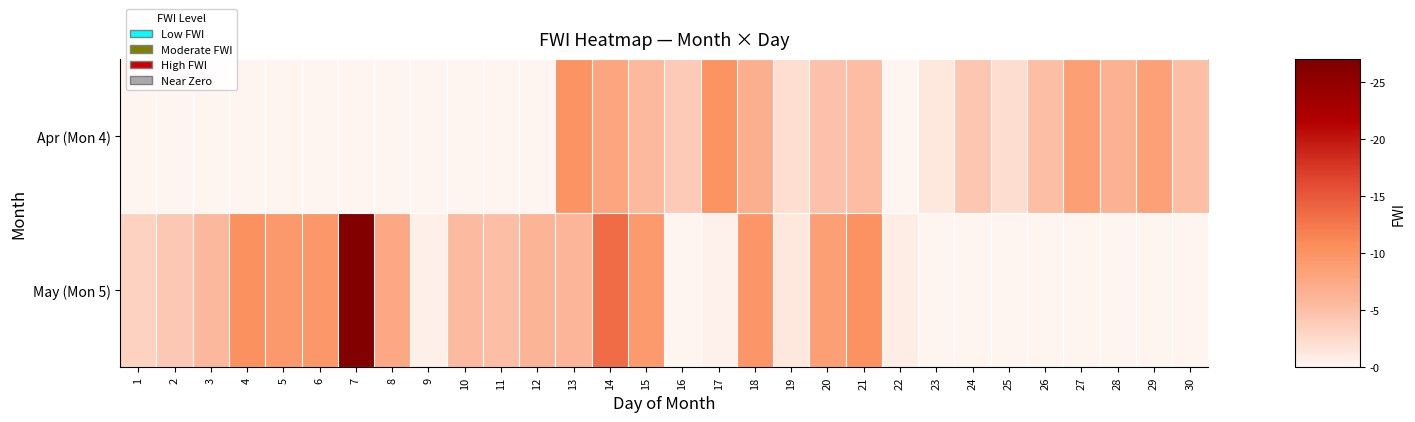

The May (Mon 5) series shows 7.2 at 4. True or false?

False